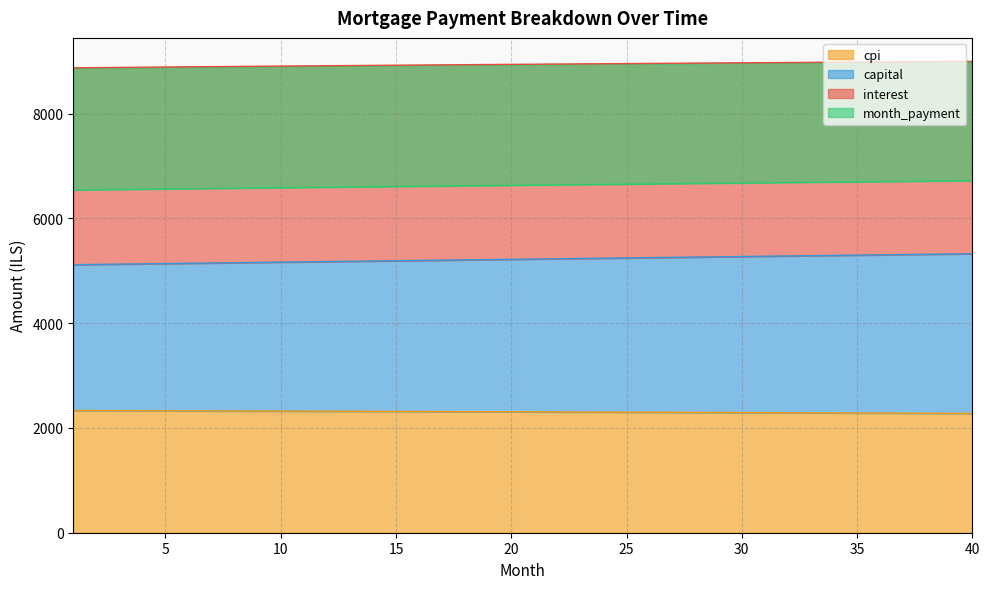

Which series changed the most between 12 and 30?

capital